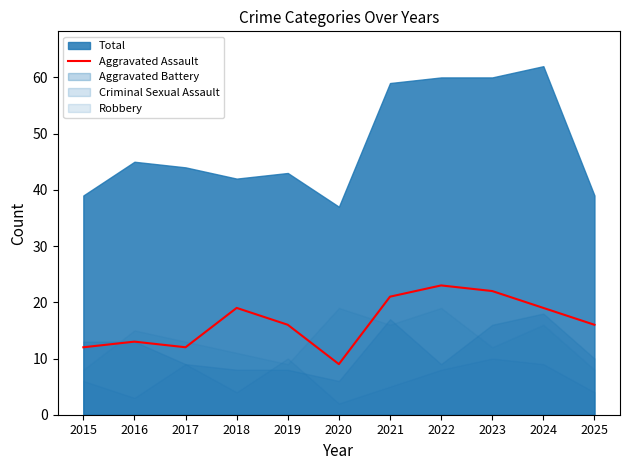

The Aggravated Assault series shows 25 at 2019. True or false?

False